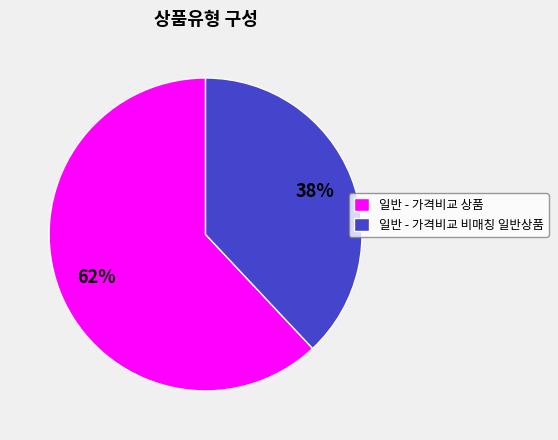

Between 일반 - 가격비교 비매칭 일반상품 and 일반 - 가격비교 상품, which is larger?

일반 - 가격비교 상품